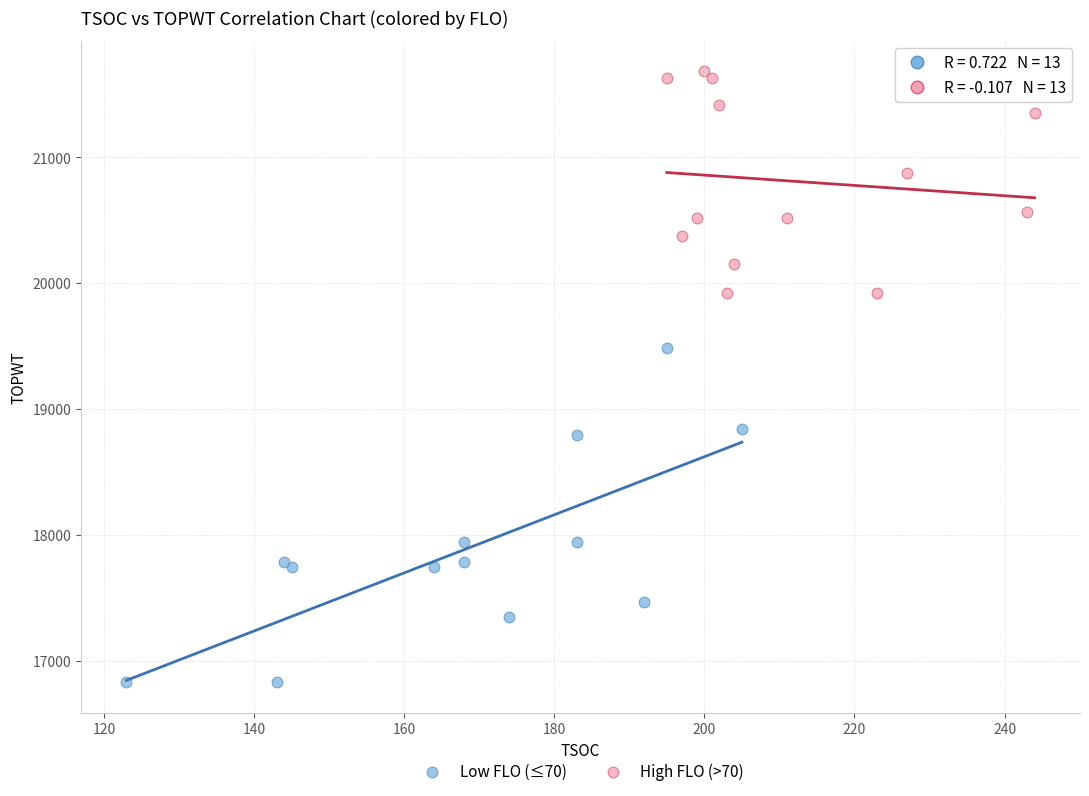

Which series reaches the minimum Y coordinate?

Low FLO (≤70)